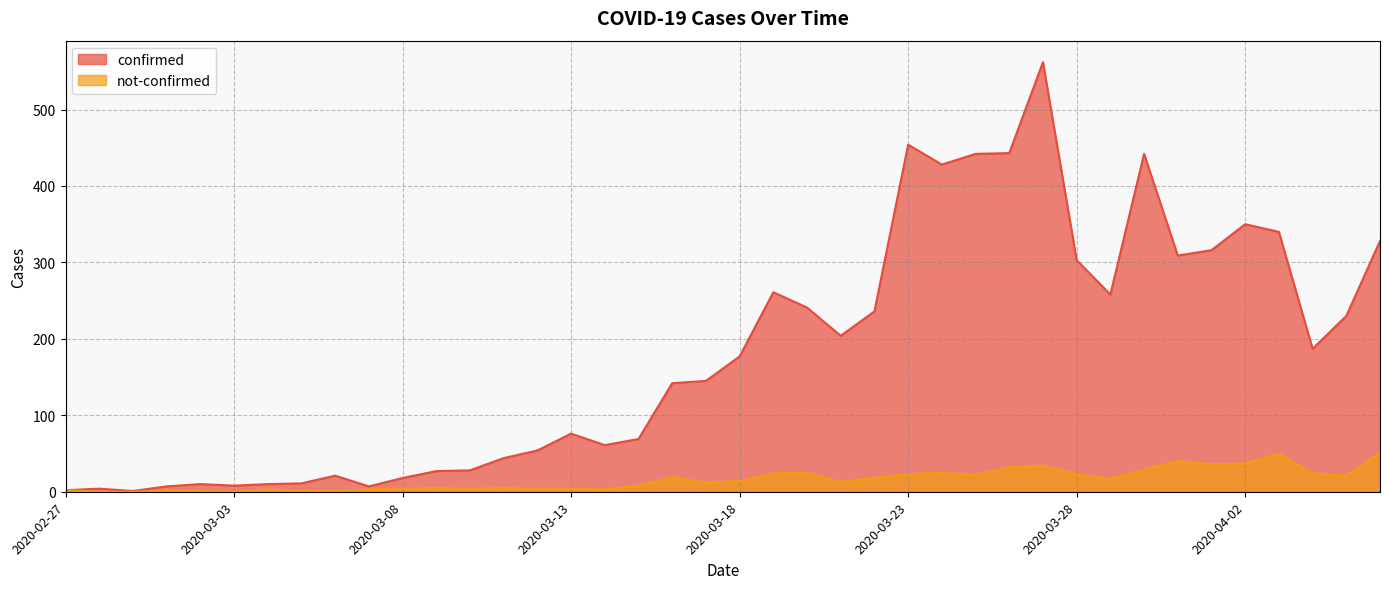

How many interior local peaks does the not-confirmed series have?

9